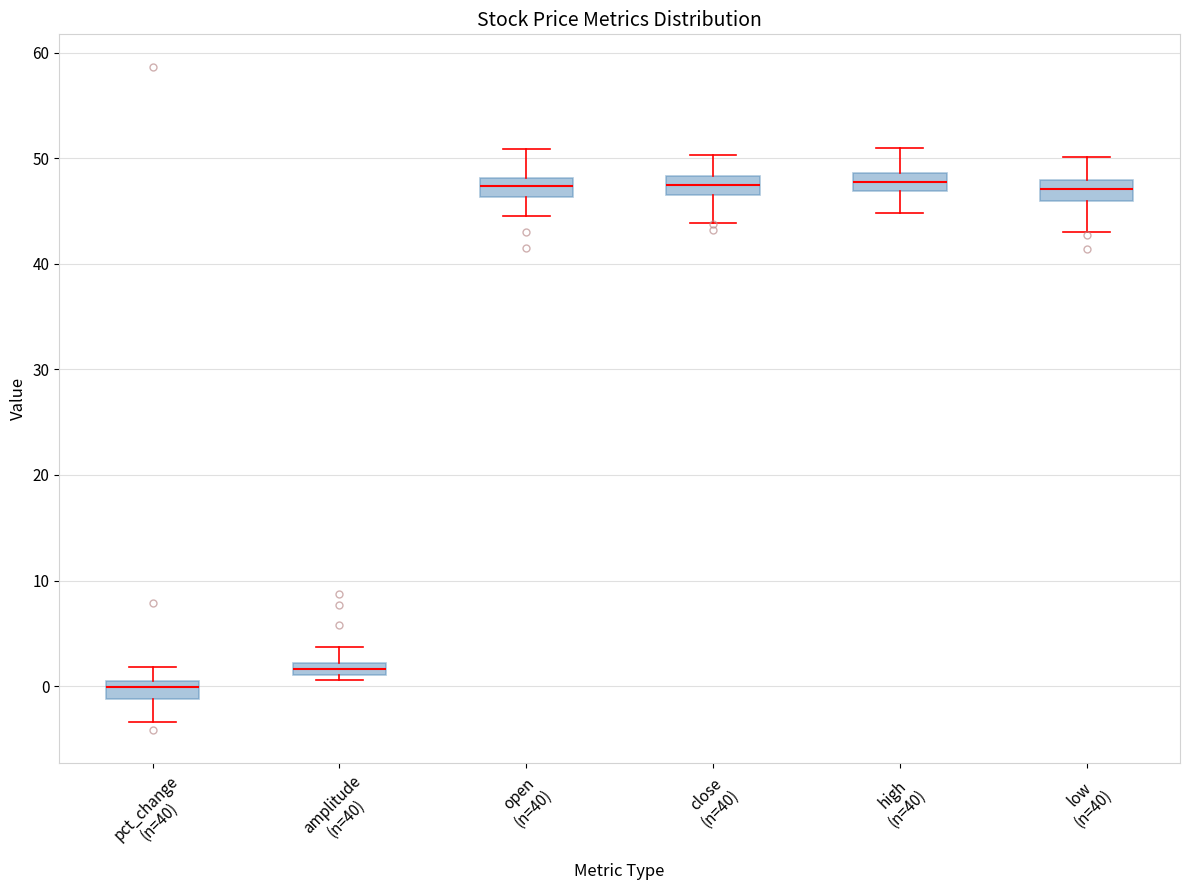

Where does the lower whisker of the box for open (n=40) end on the y-axis? The values are not printed on the chart, so give them approximately, as read against the axis.

44